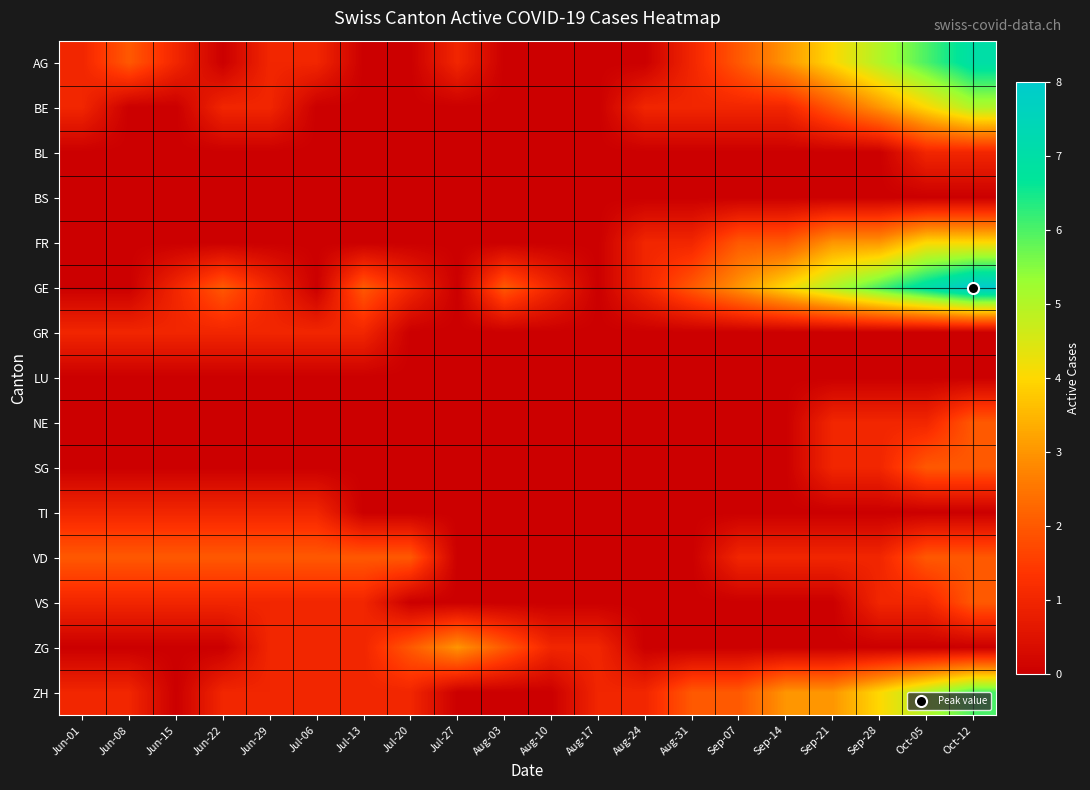

Rank the series at Aug-24 from highest to lowest value.

BE, FR, GE, ZH, AG, BL, BS, GR, LU, NE, SG, TI, VD, VS, ZG